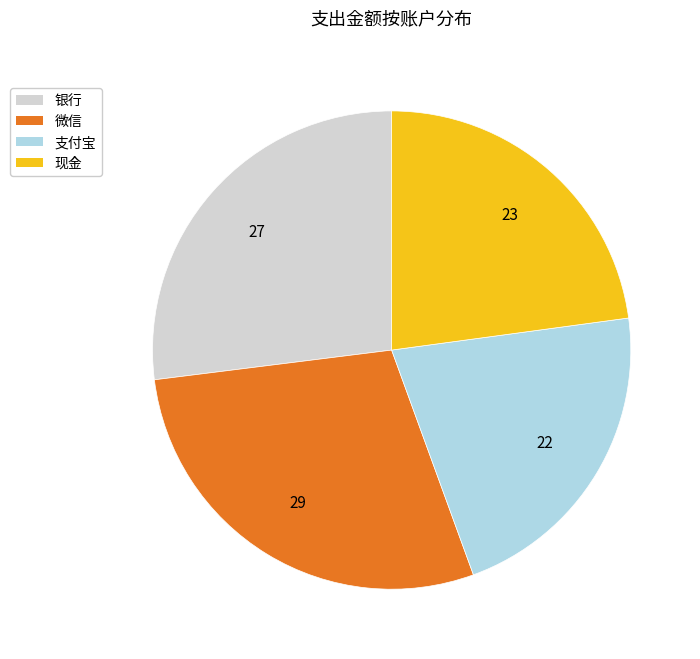

What is the smallest slice in the pie chart?

支付宝